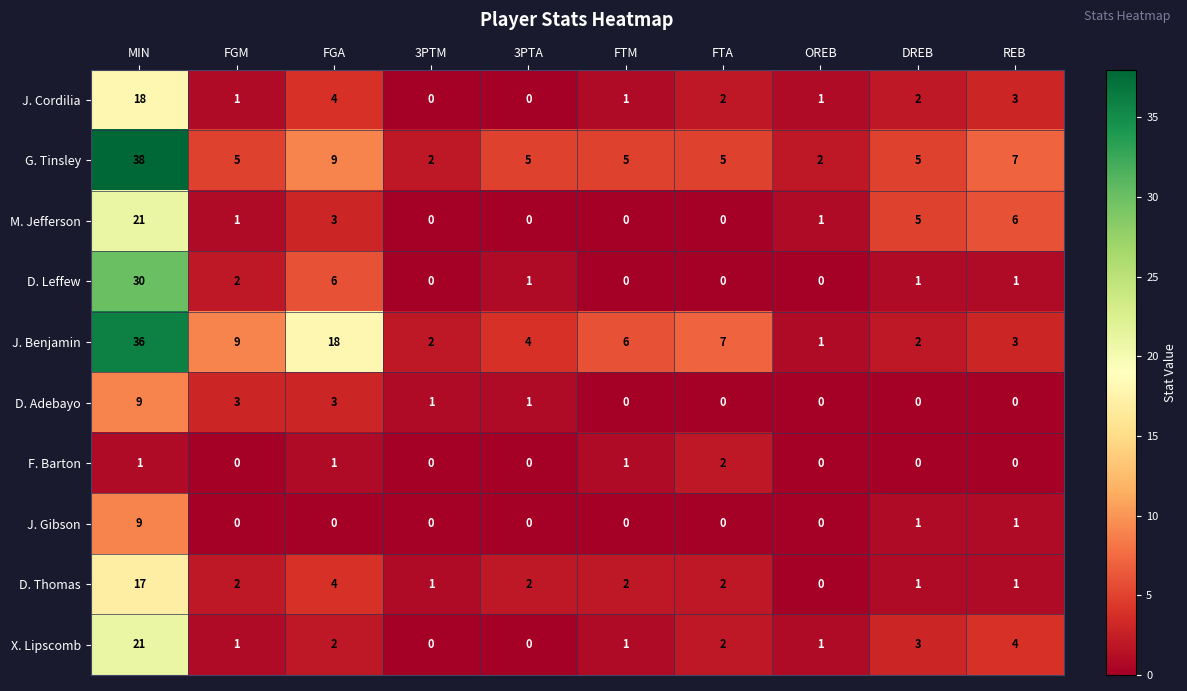

Which series changed the most between 3PTA and DREB?

M. Jefferson